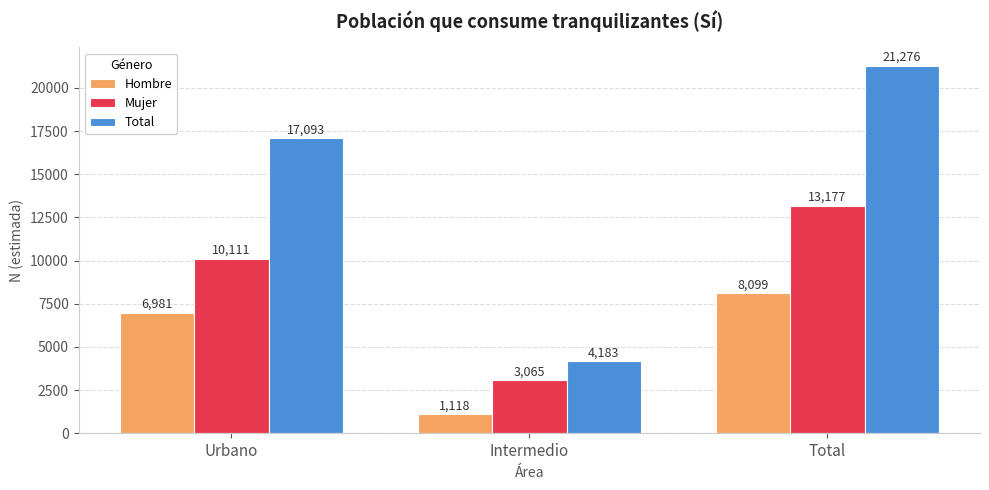

What is the minimum value for Hombre?

1118